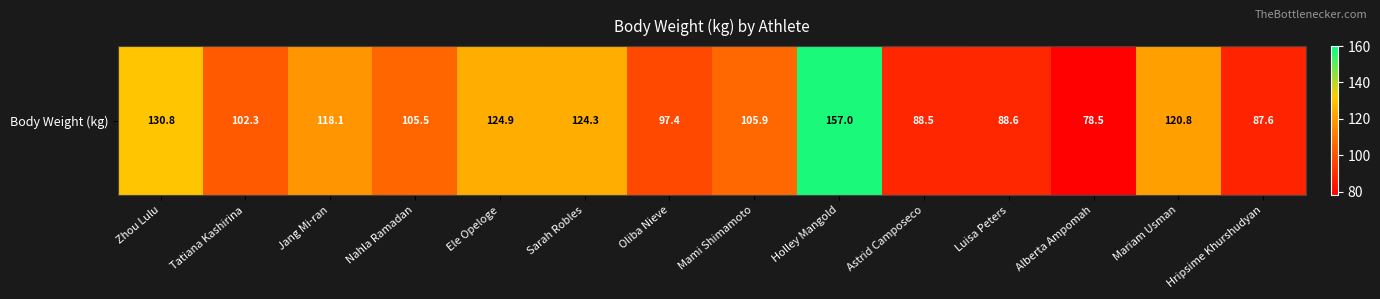

The chart shows a value of 124.9 at Ele Opeloge. True or false?

True